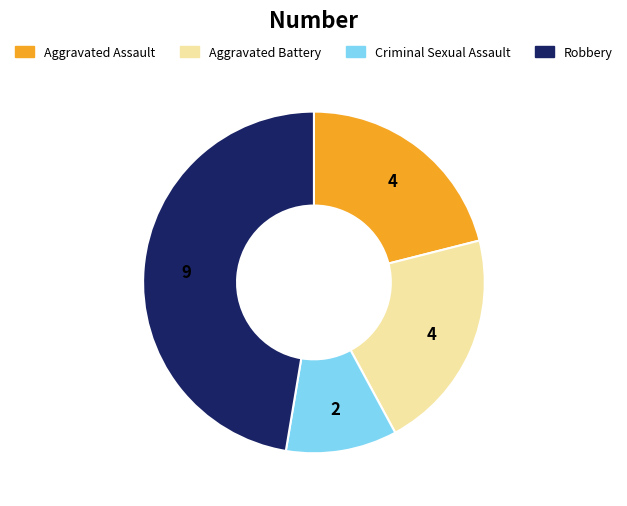

Which category has the biggest portion of the pie?

Robbery